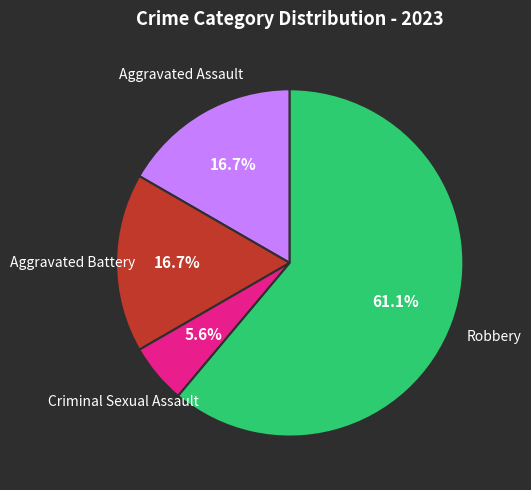

The Criminal Sexual Assault slice represents 11% of the pie. True or false?

False